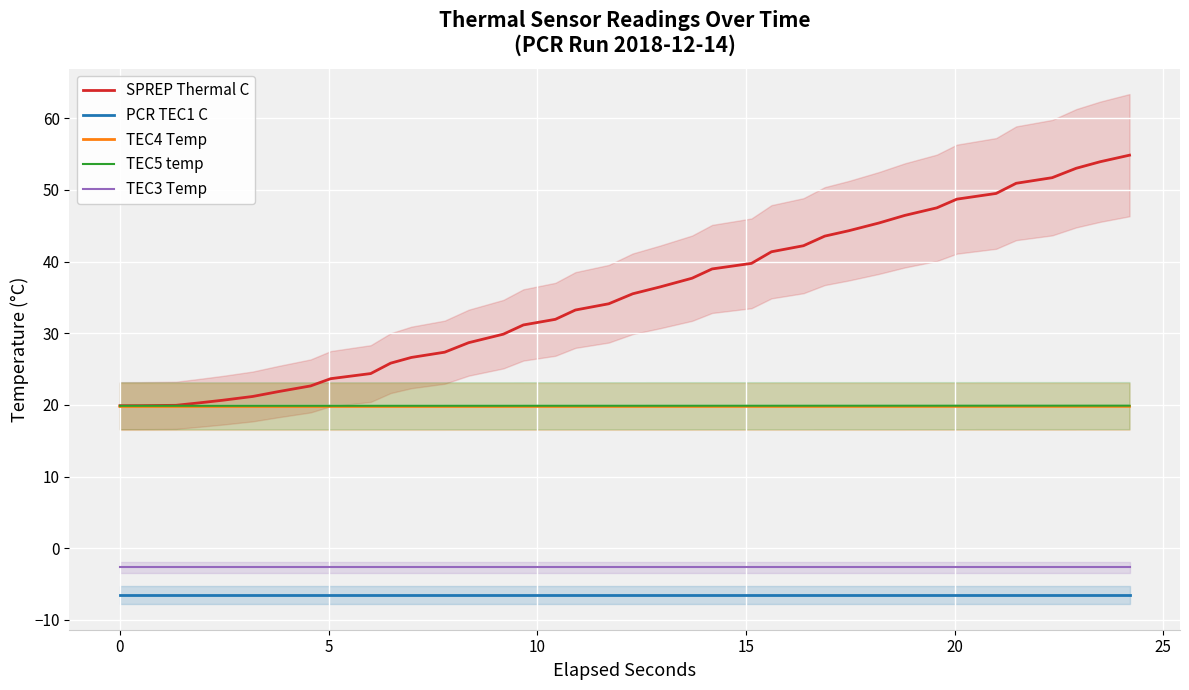

True or false: SPREP Thermal C and TEC3 Temp intersect in this chart.

False